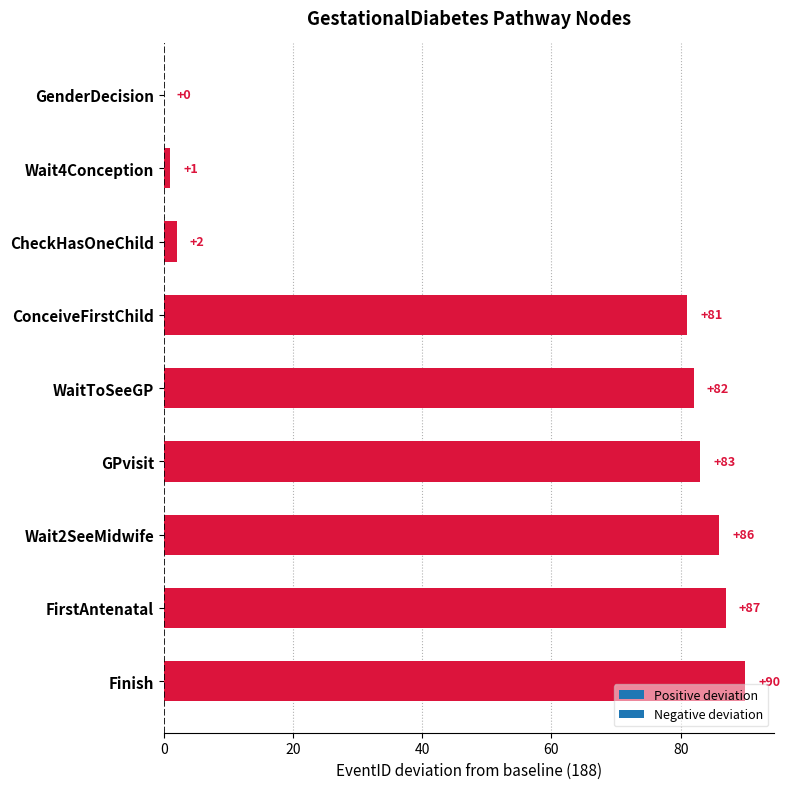

Which has a higher value, ConceiveFirstChild or Wait2SeeMidwife?

Wait2SeeMidwife